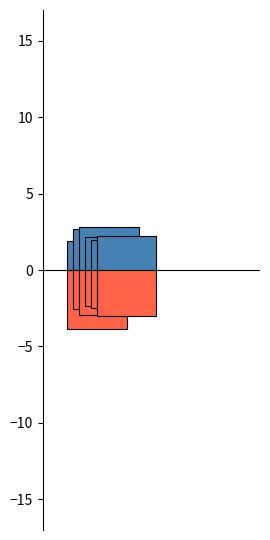

Are the bars grouped side by side (vs. stacked)?

Yes